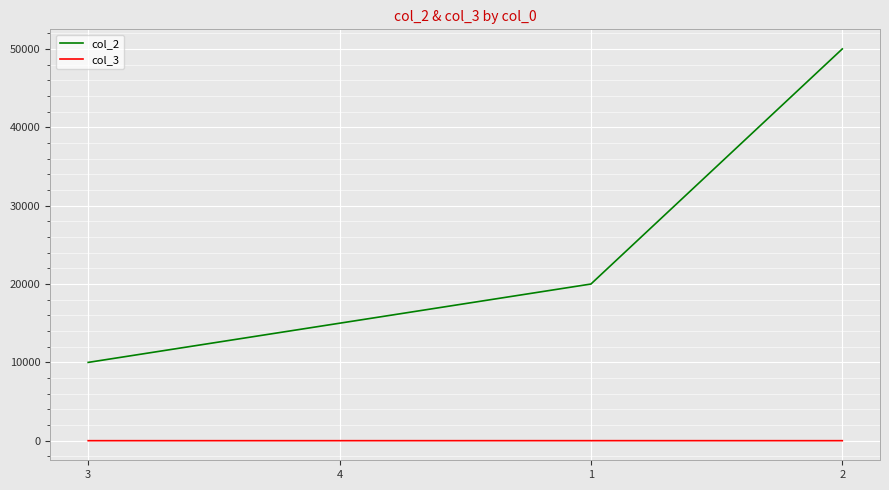

The col_3 series shows 10 at 2. True or false?

True